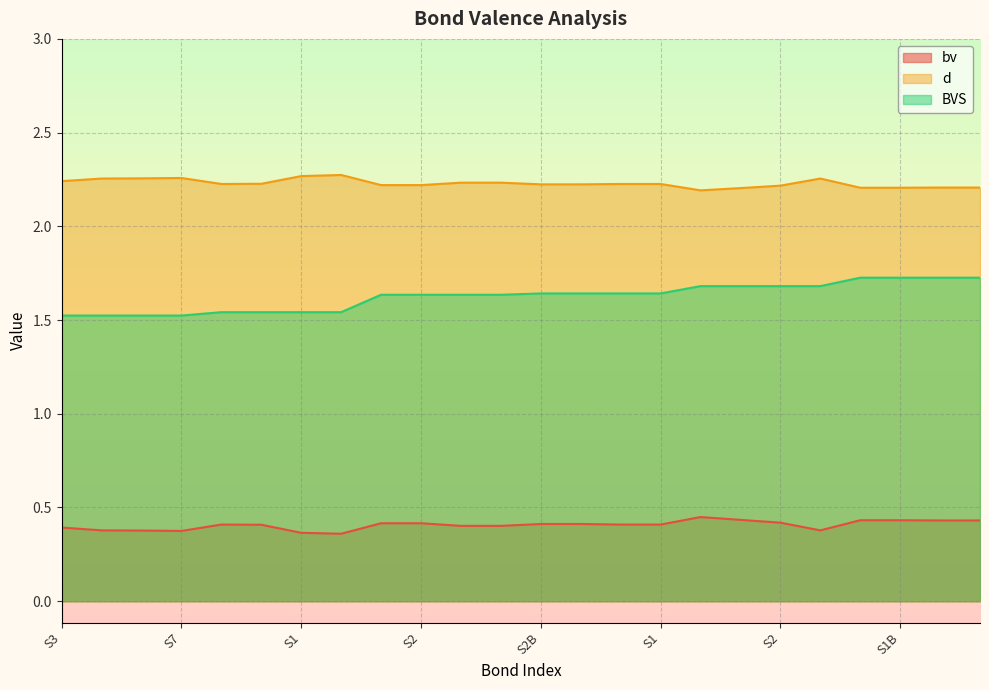

What is the maximum value for BVS?

1.7